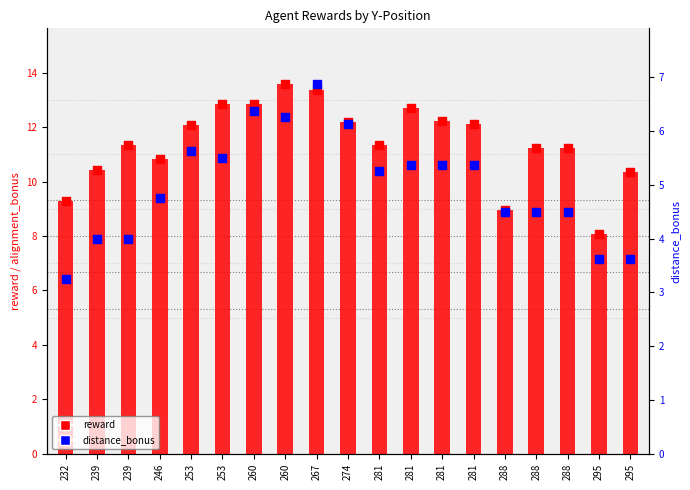

Which series contains the highest Y value?

reward